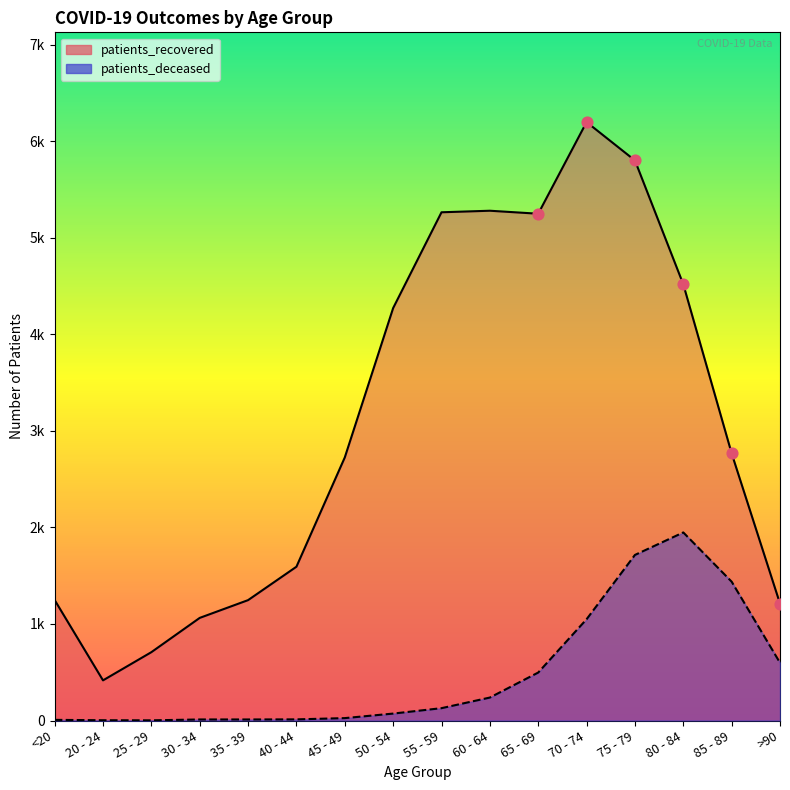

At which category is the sum across all series the highest?

75 - 79